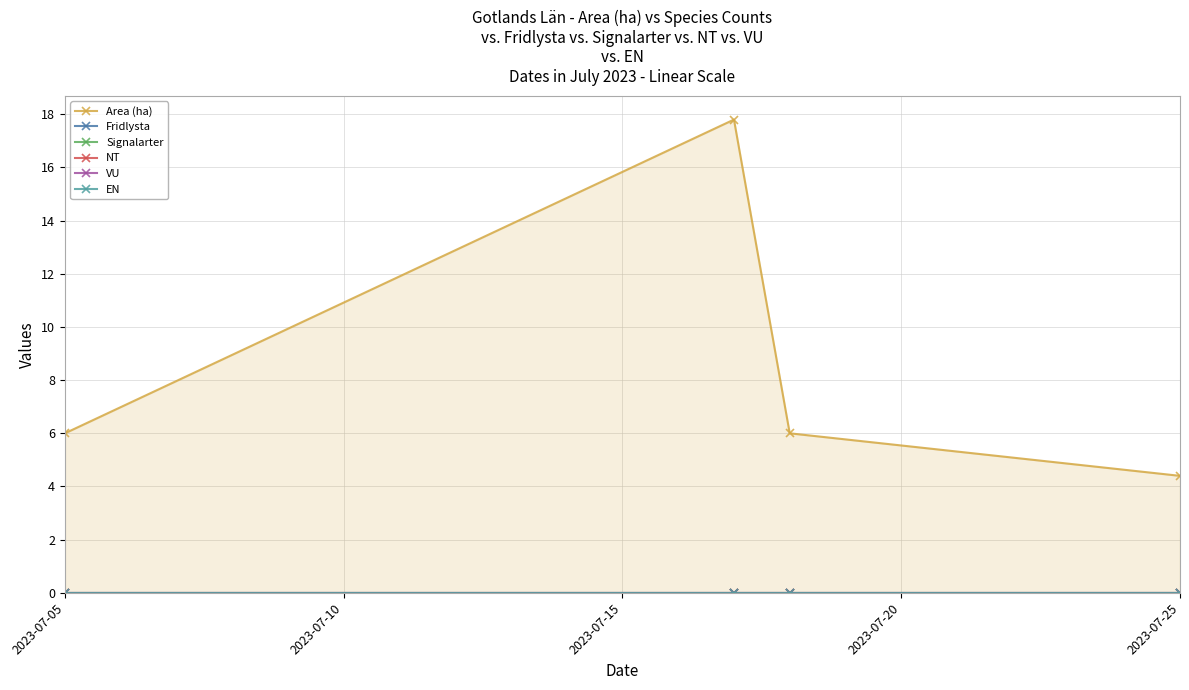

True or false: Signalarter and EN cross at least once.

False